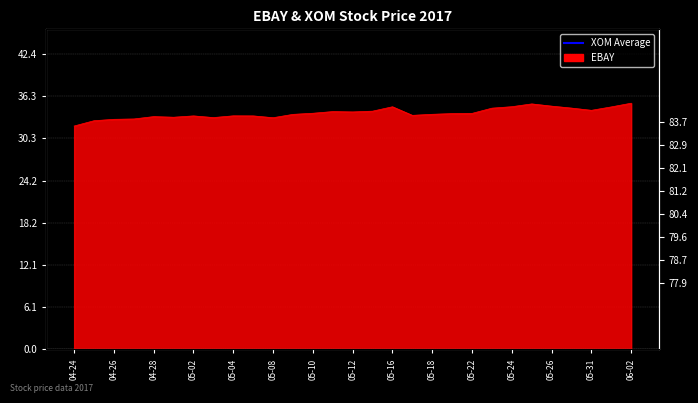

At how many categories does at least one series exceed 34?

29